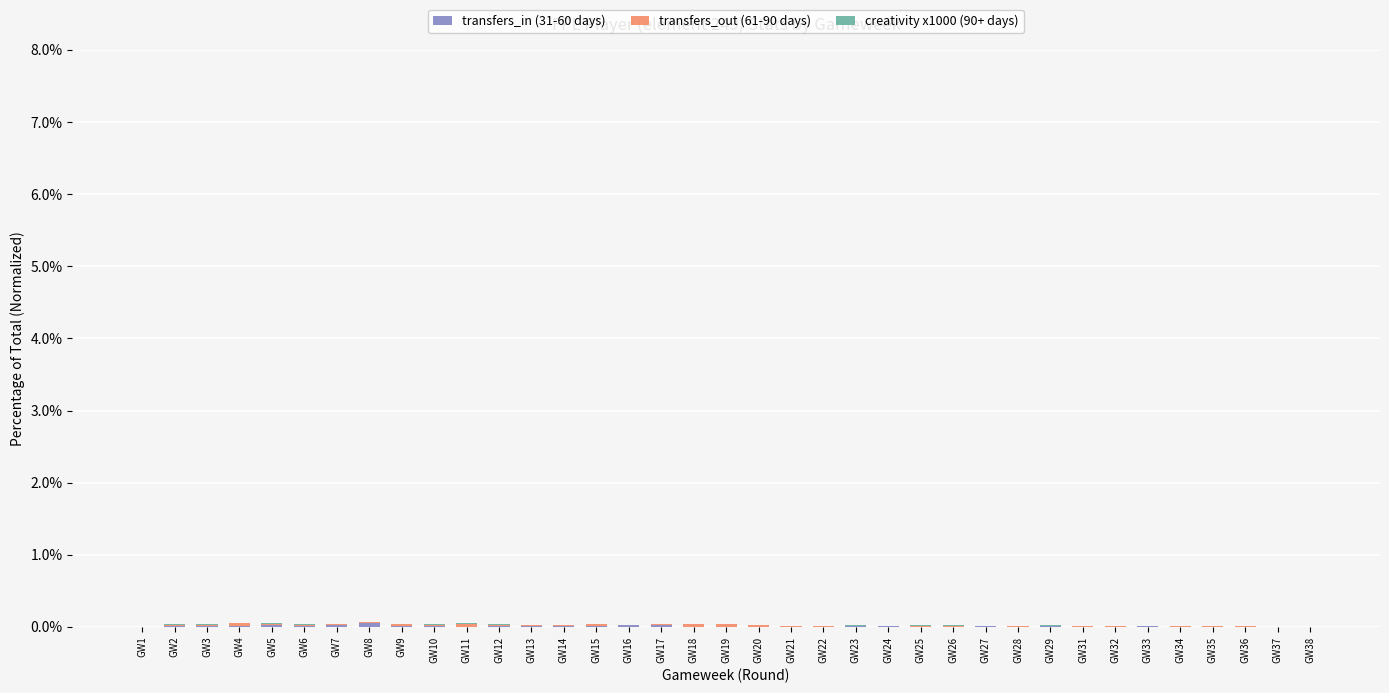

How many data points does each series have?

37